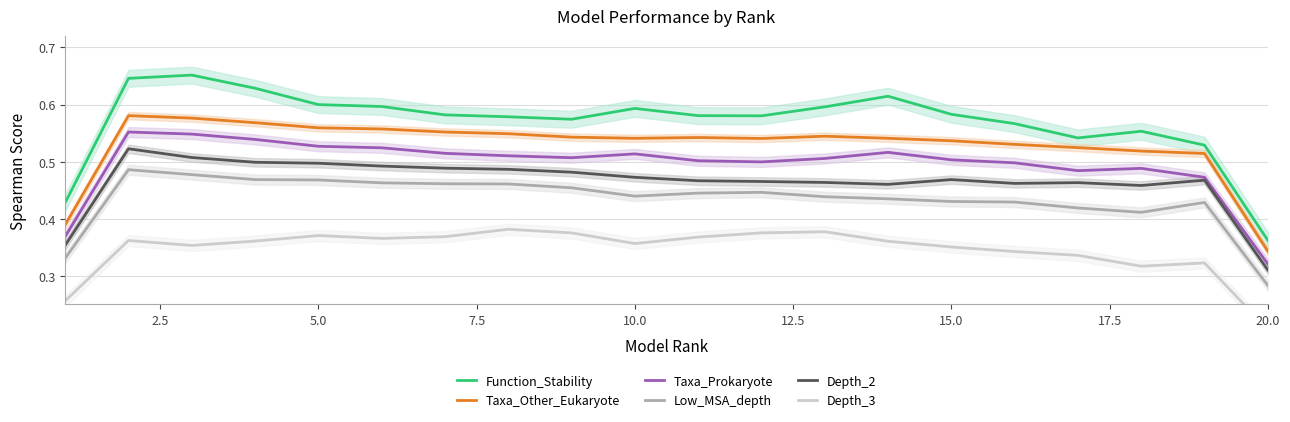

What is the minimum value shown in the chart?

0.2